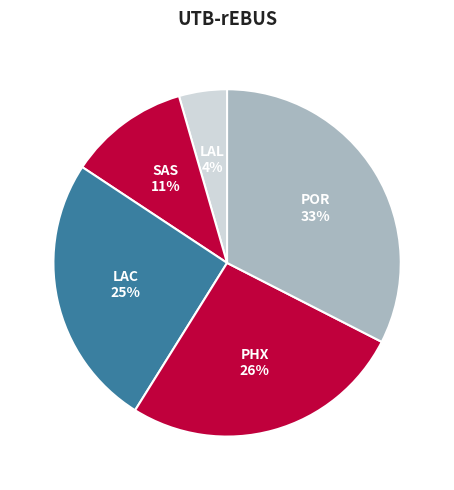

True or false: SAS 11% accounts for 21% of the total.

False